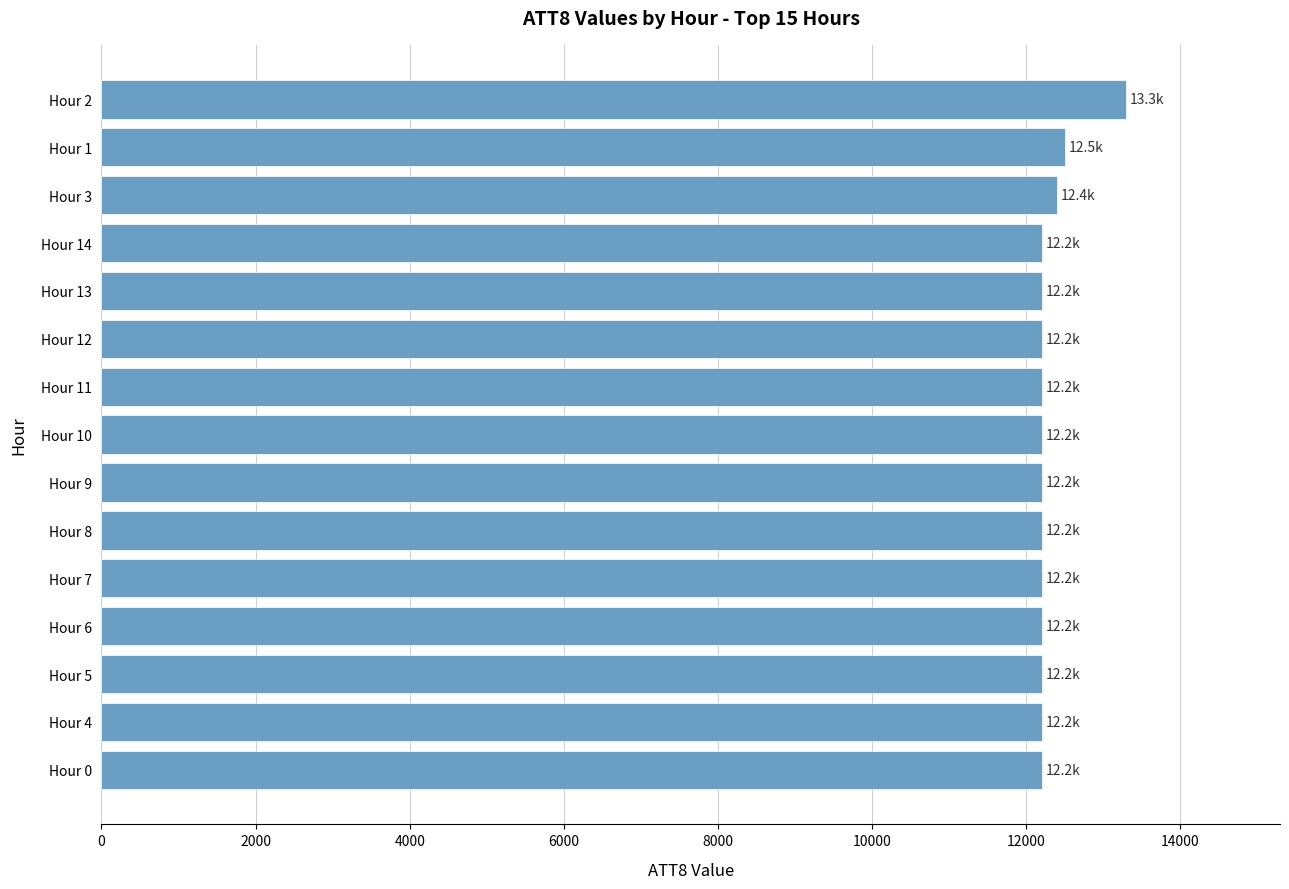

What is the ratio of the value at Hour 3 to the value at Hour 1?

1.0